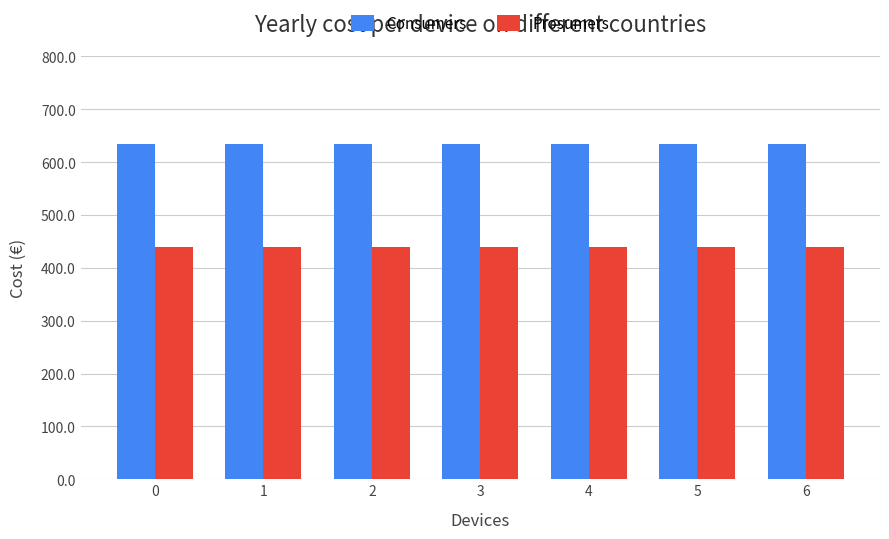

Rank the series by their maximum value, from lowest to highest.

Prosumers, Consumers